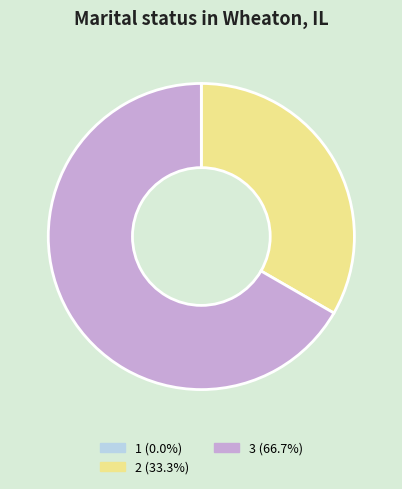

Approximately how many times larger is the value at 3 (66.7%) compared to 2 (33.3%)?

2.0